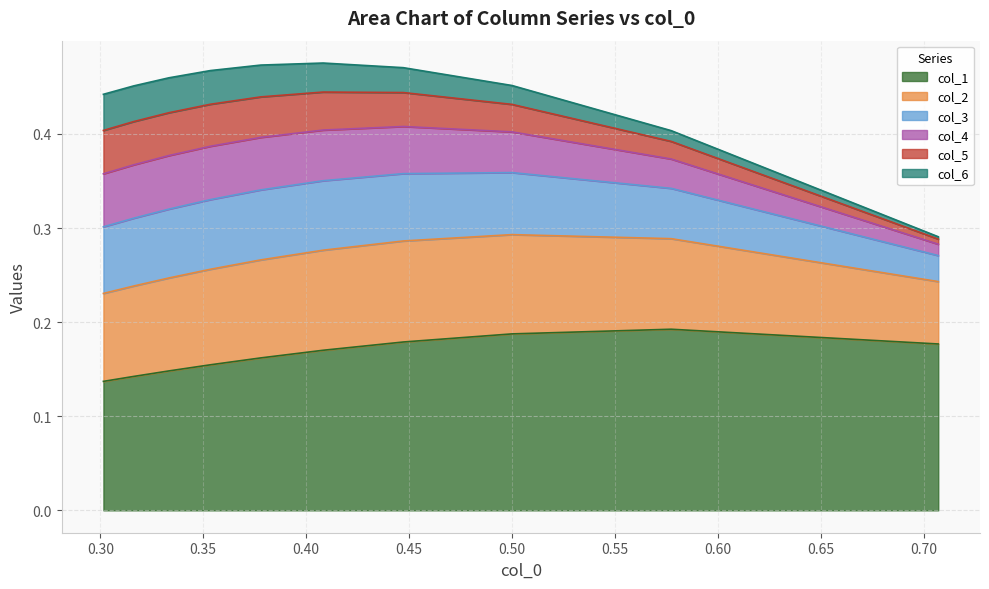

Does the chart have visible grid lines?

Yes